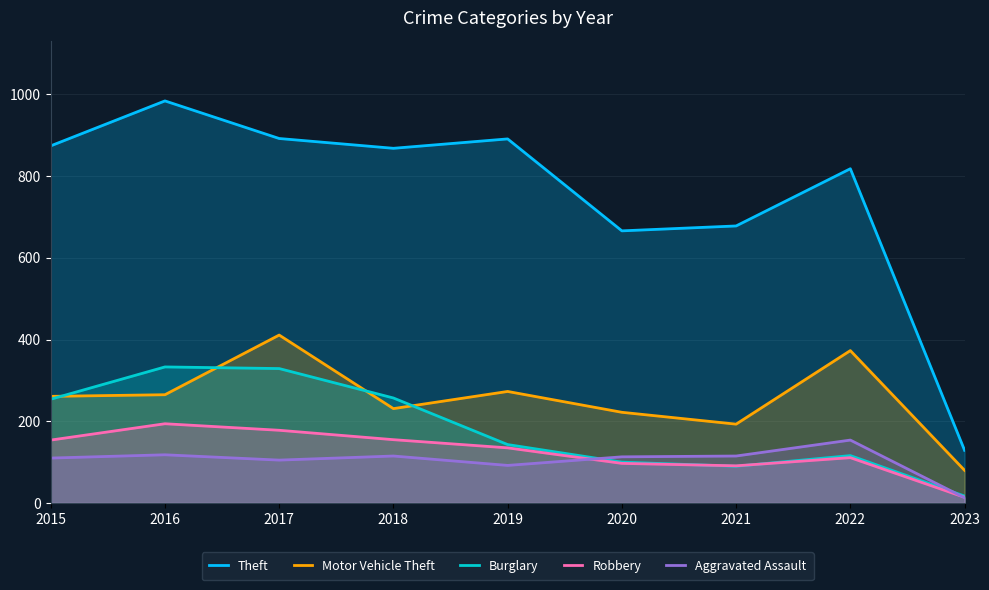

Where is the first local minimum for Motor Vehicle Theft?

2018